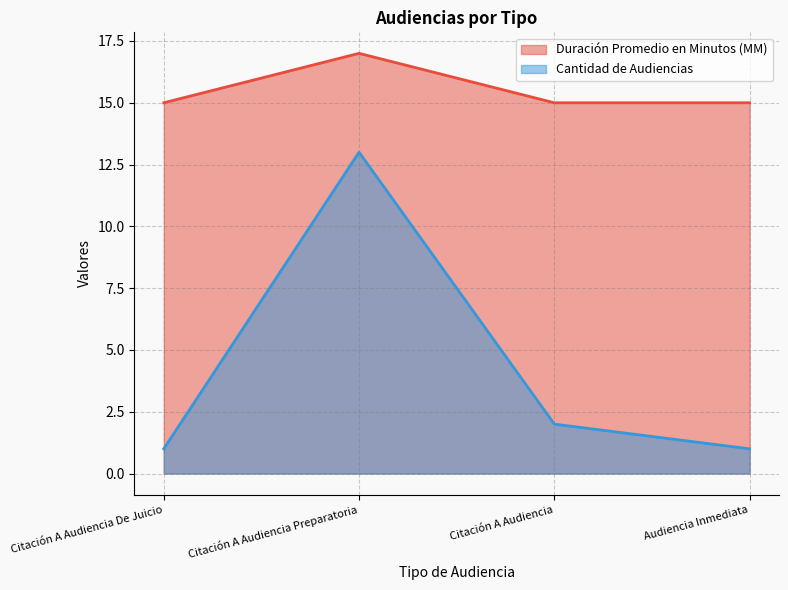

Which has a higher value, Citación A Audiencia Preparatoria or Audiencia Inmediata?

Citación A Audiencia Preparatoria